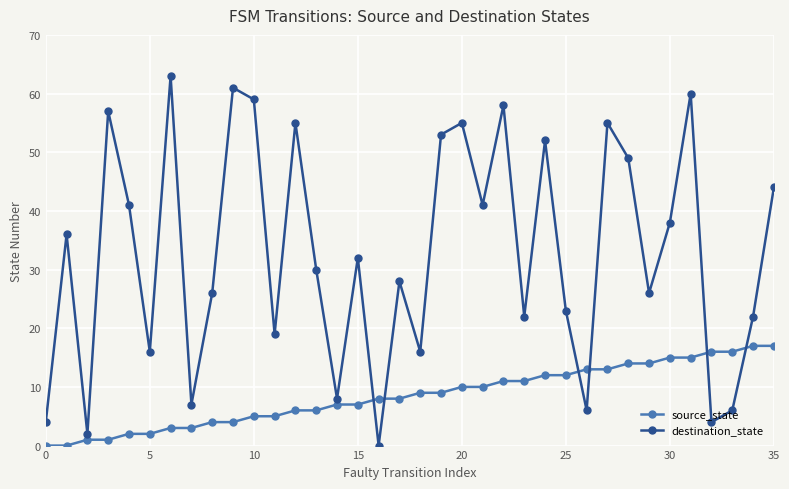

What is the highest value of the destination_state series?

63